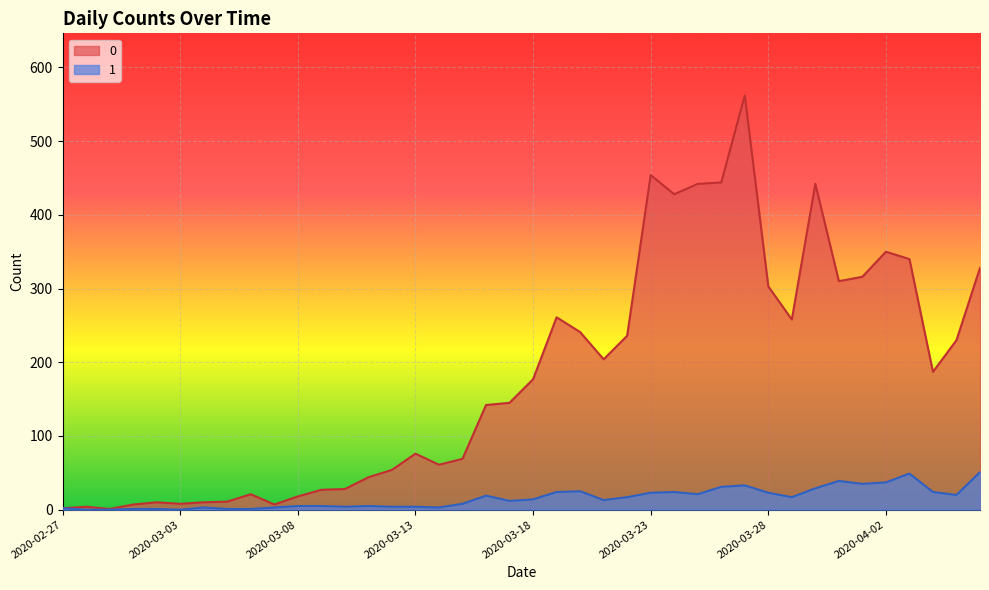

What is the label of the 14th point from the right?

2020-03-24